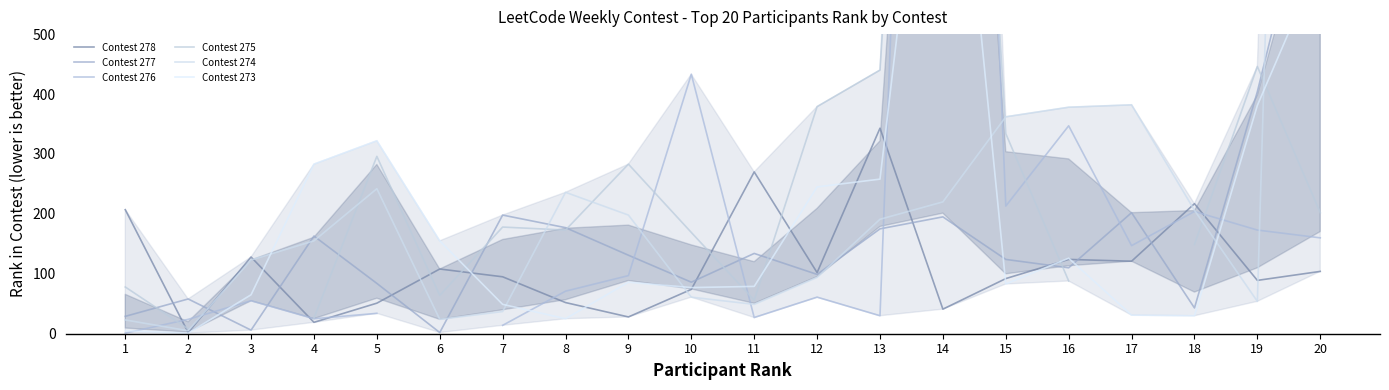

How many data points in Contest 274 are less than 191?

10